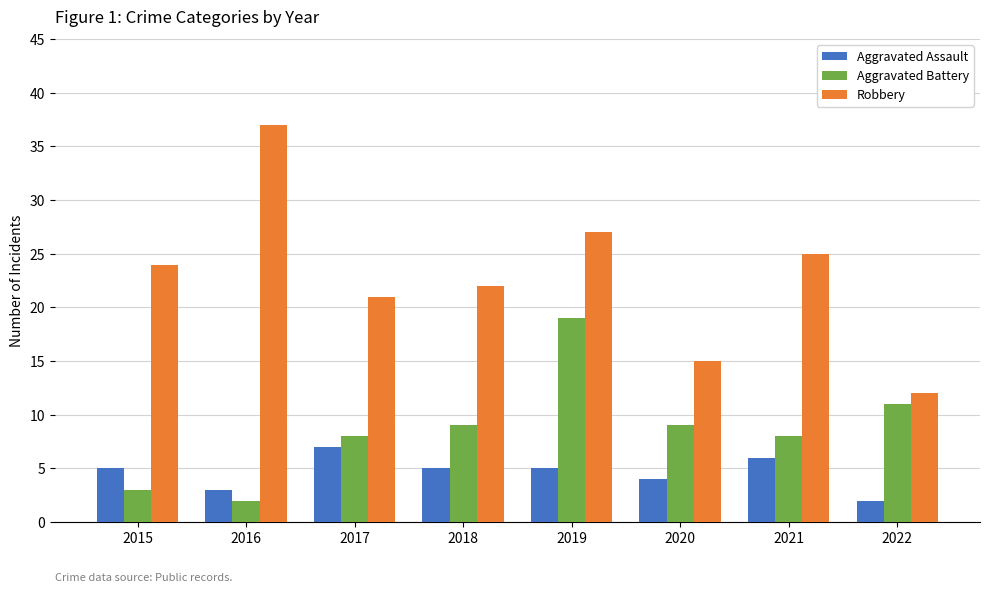

Read the Aggravated Battery value at 2019.

19